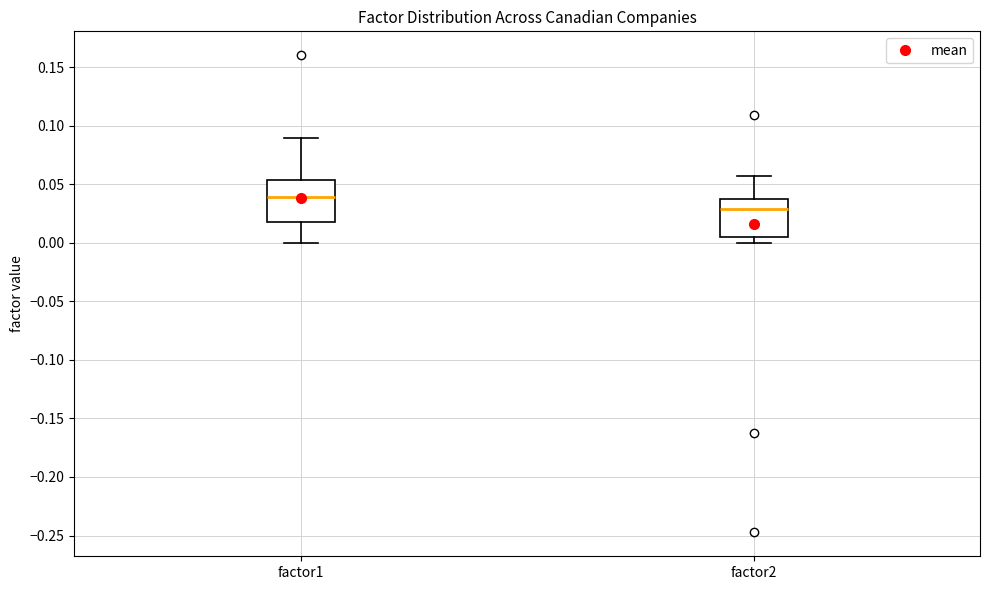

Reading left to right, transcribe this box plot: for each box, give where its median line is, the range the box spans, and where its two whiskers end, as read against the y-axis. The values are not printed on the chart, so give them approximately, as read against the axis.

factor1: median 0.040, box 0.020 to 0.055, whiskers 0.000 to 0.090
factor2: median 0.030, box 0.005 to 0.040, whiskers 0.000 to 0.055